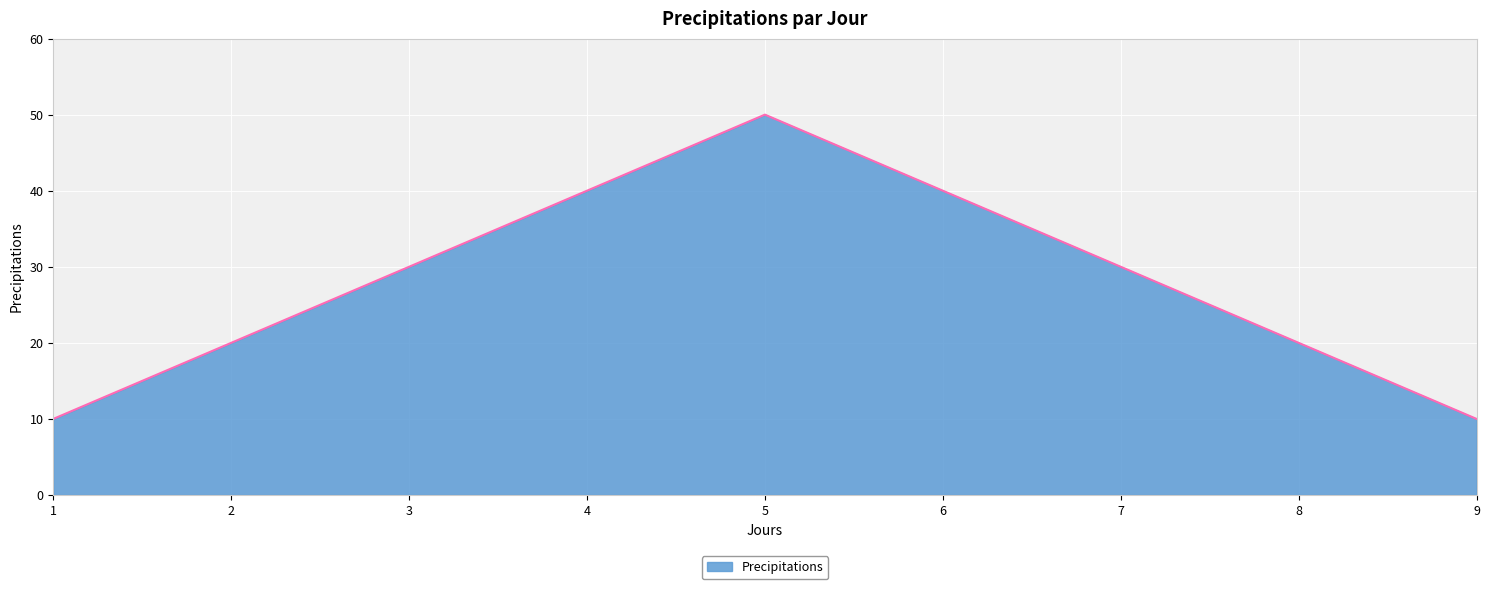

What is the change in value from 3 to 4?

+10